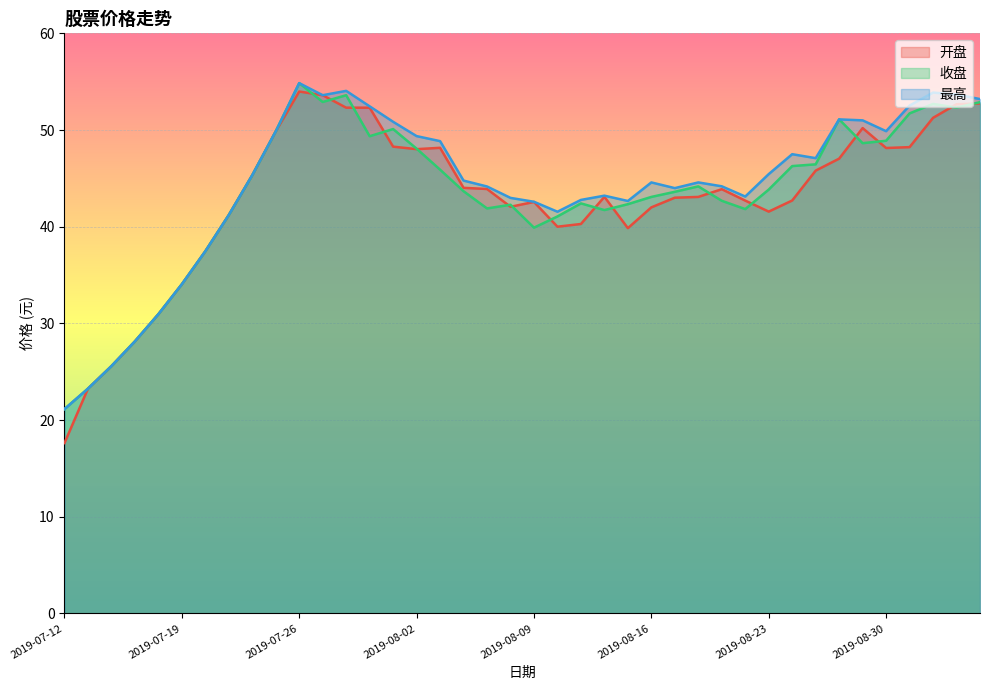

True or false: 开盘 and 最高 intersect in this chart.

False